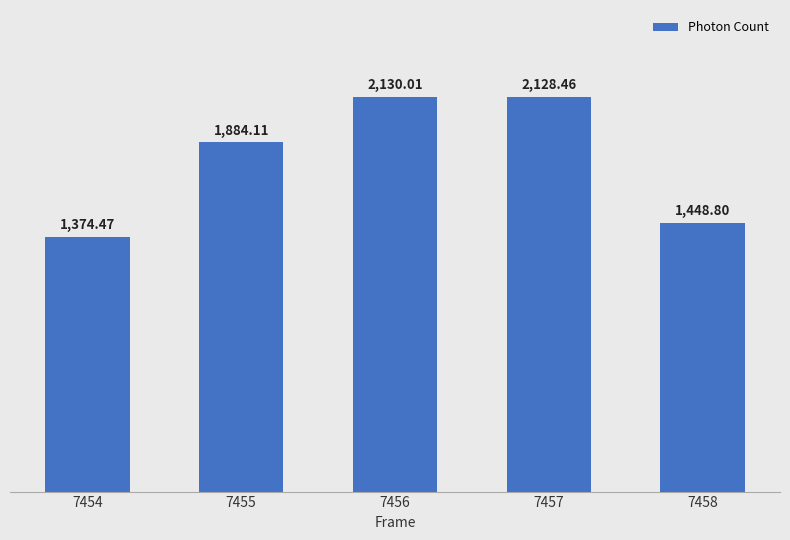

Reading left to right, list all the values displayed in this chart.

7454=1374.5	7455=1884.1	7456=2130.0	7457=2128.5	7458=1448.8